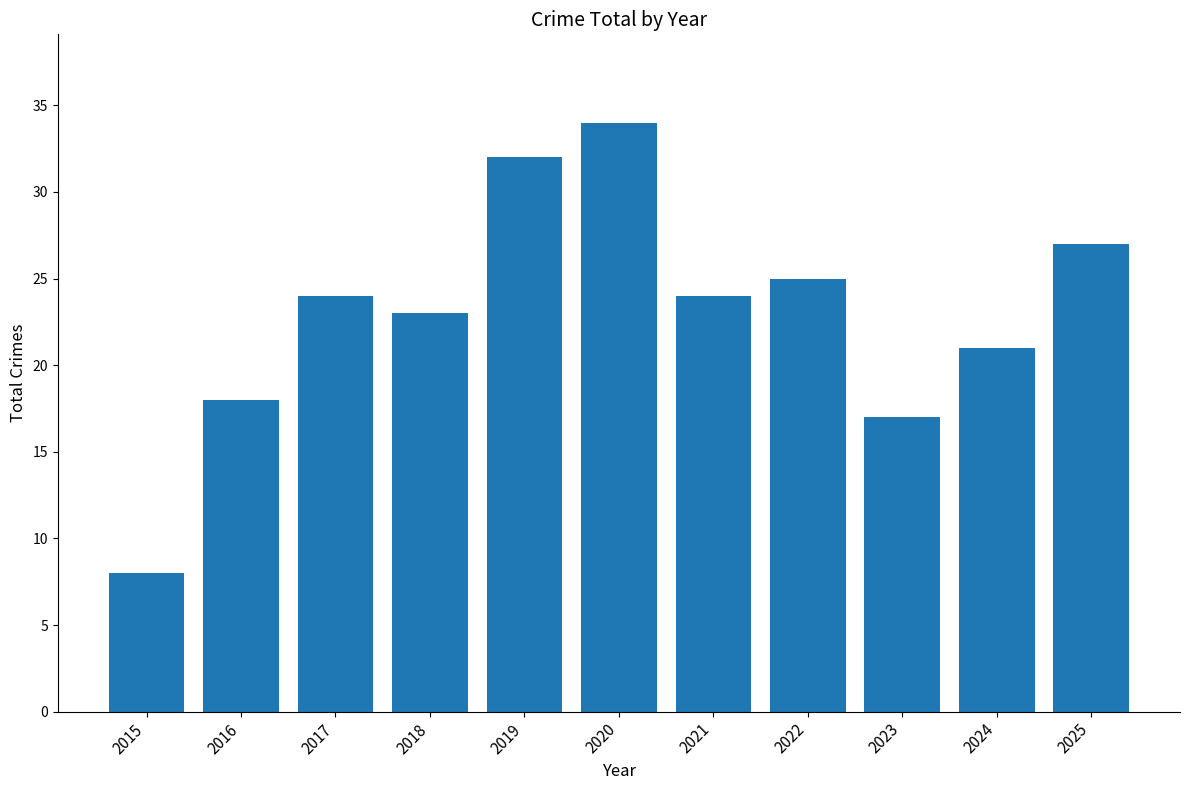

What is the sum of all values?

253